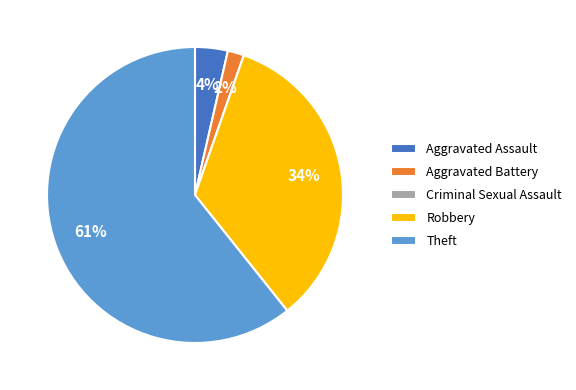

Approximately how many times larger is the value at Theft compared to Robbery?

1.8